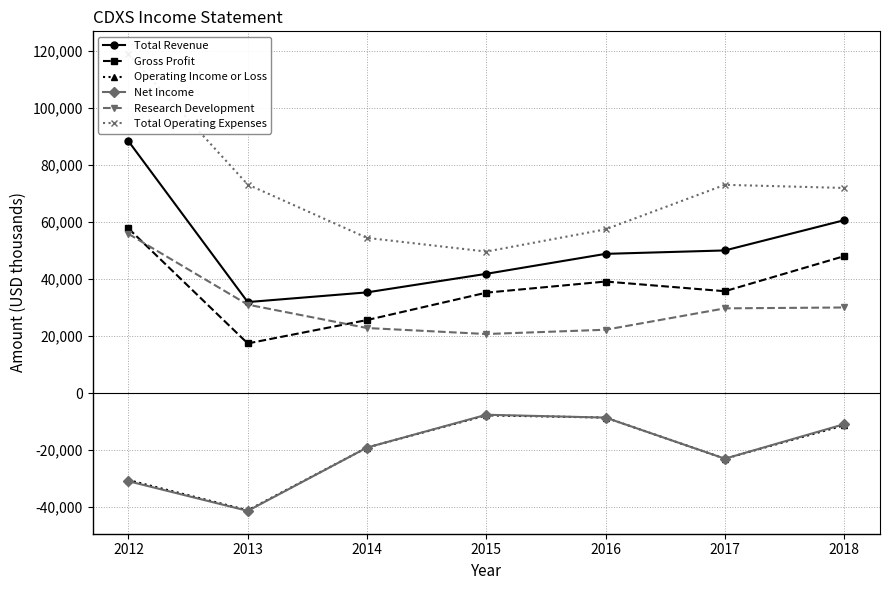

True or false: Research Development and Operating Income or Loss cross at least once.

False